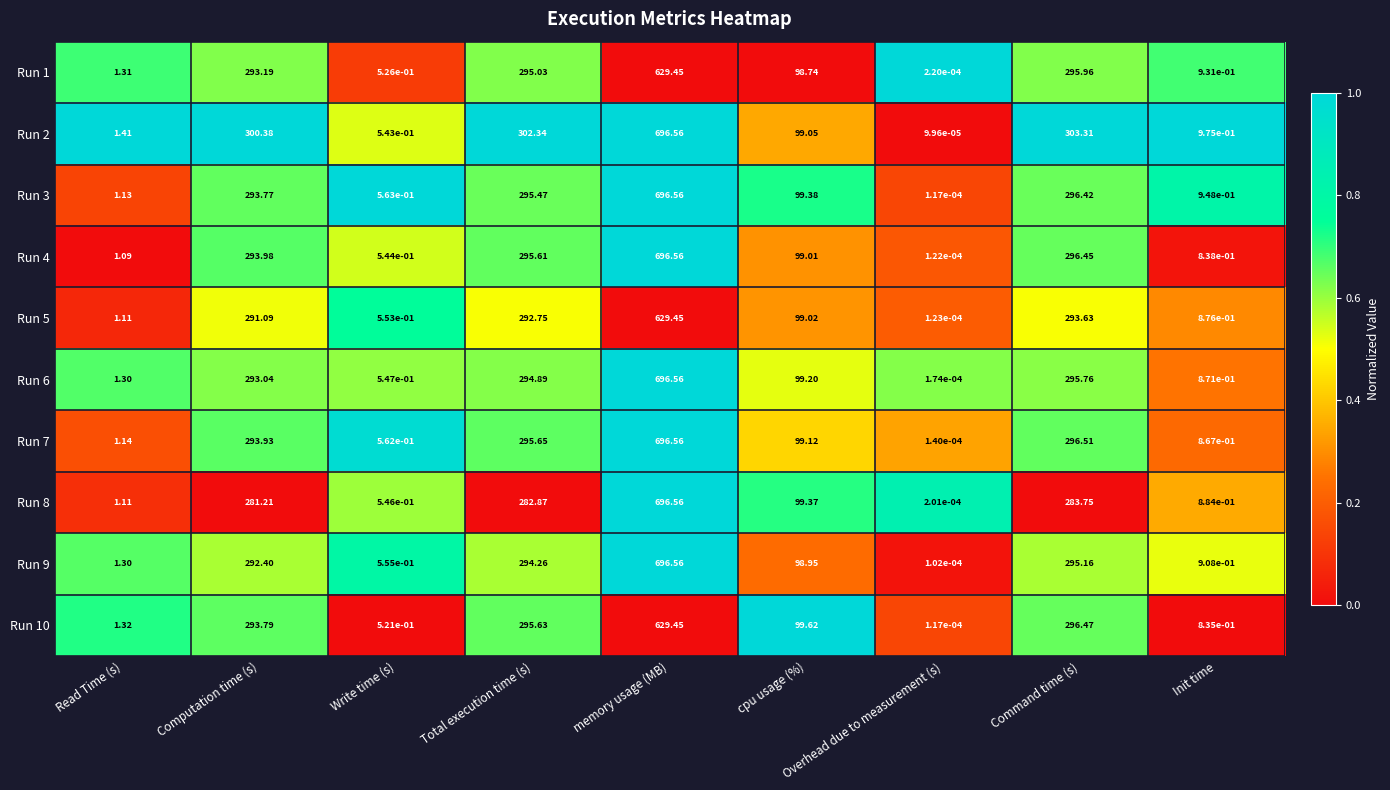

Which label corresponds to the largest value in the chart?

memory usage (MB)